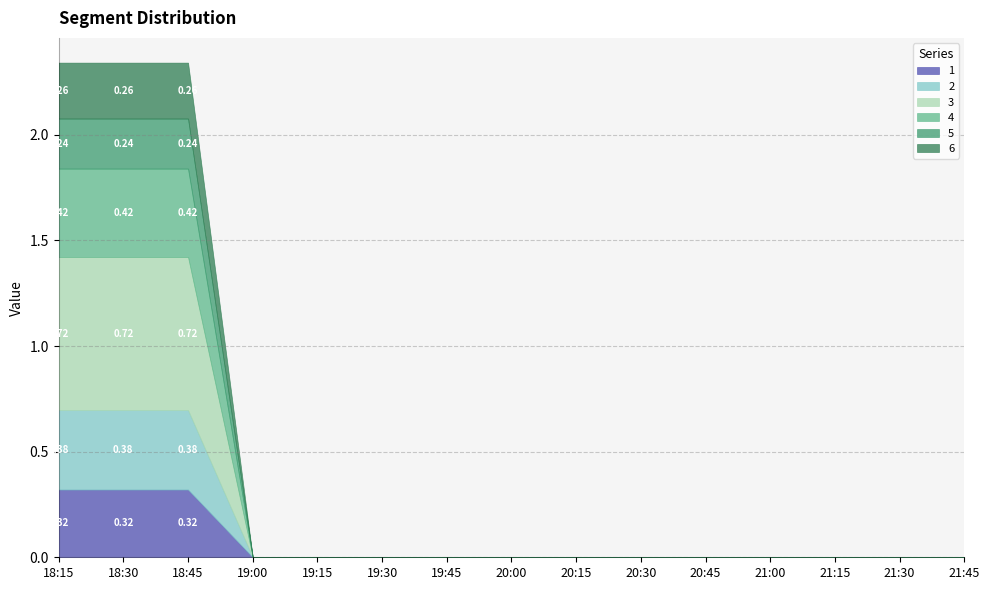

What are all the series names shown in the legend?

1, 2, 3, 4, 5, 6